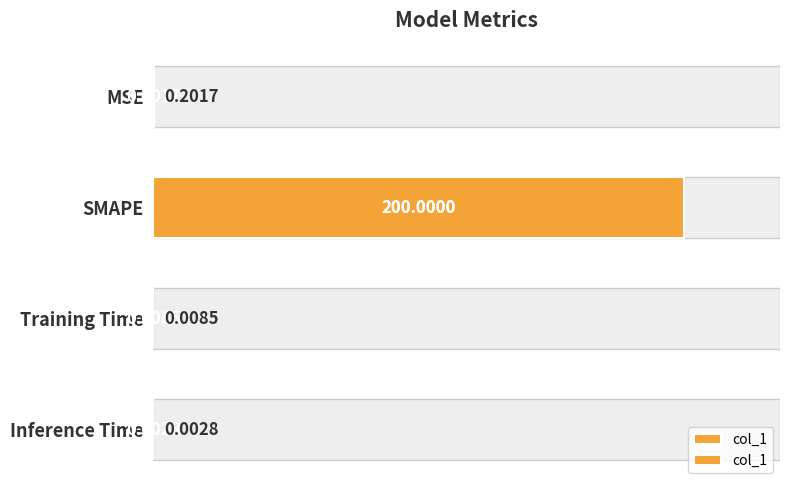

What is the sum of all values?

200.2